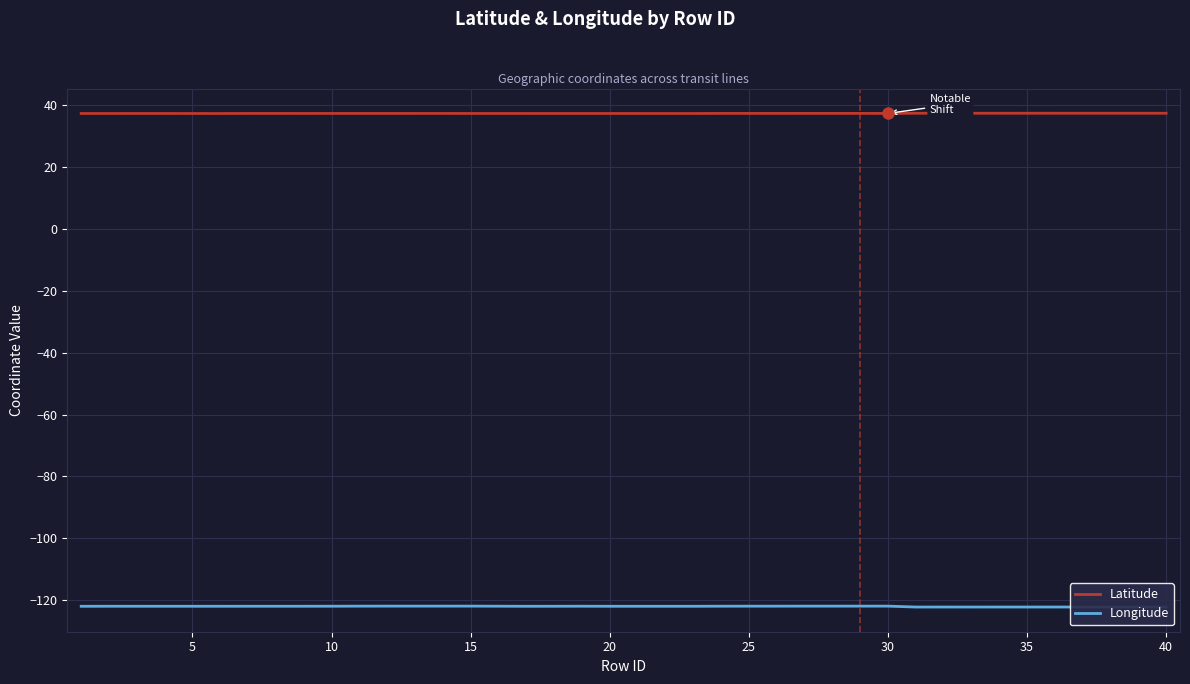

What is the minimum value for Latitude?

37.4